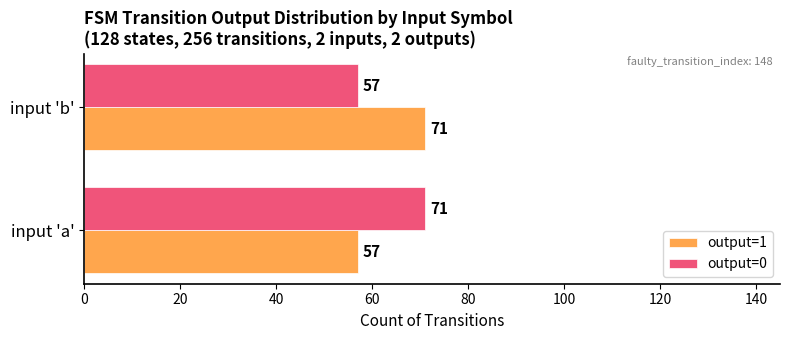

What value does the output=0 series have at input 'a'?

71